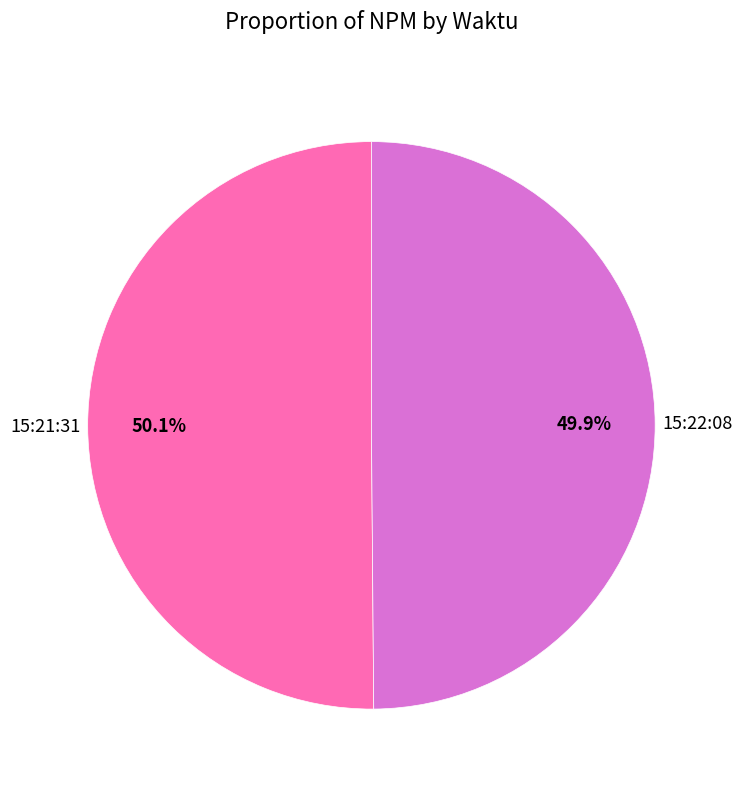

Does any single category account for the majority?

Yes